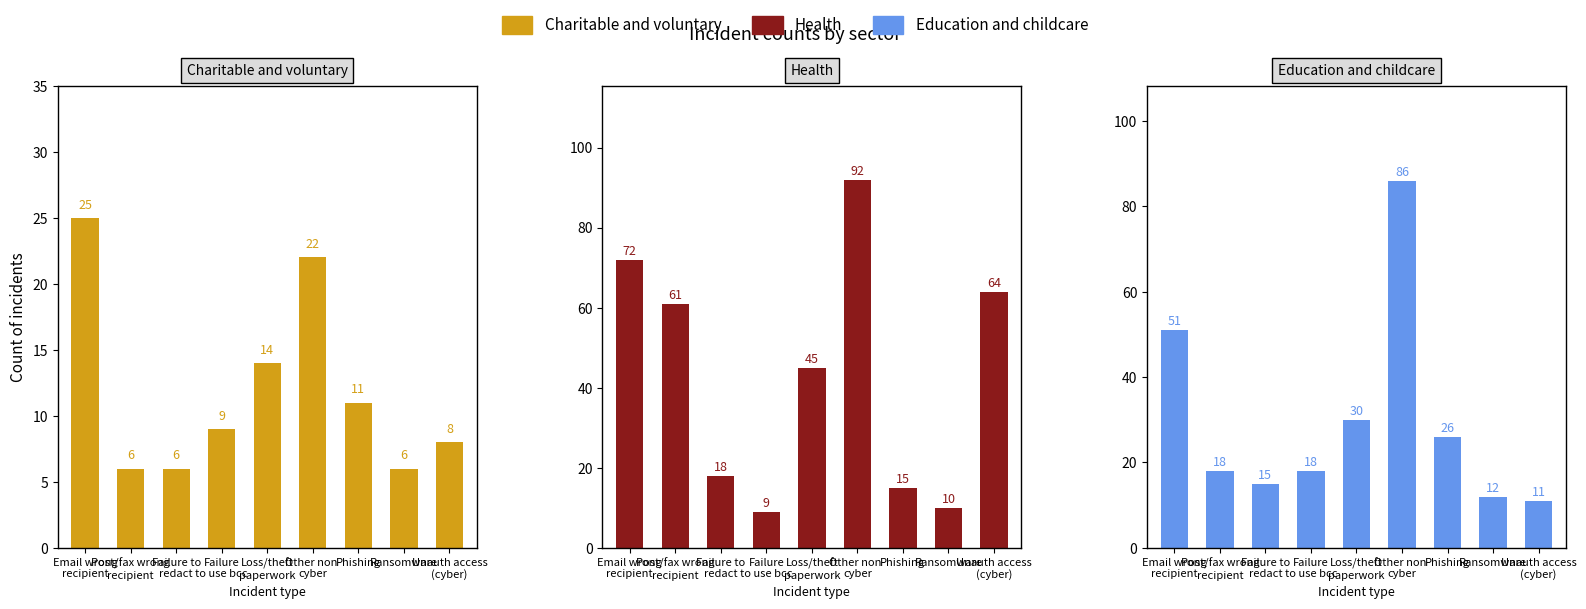

What is the maximum value for Education and childcare?

86